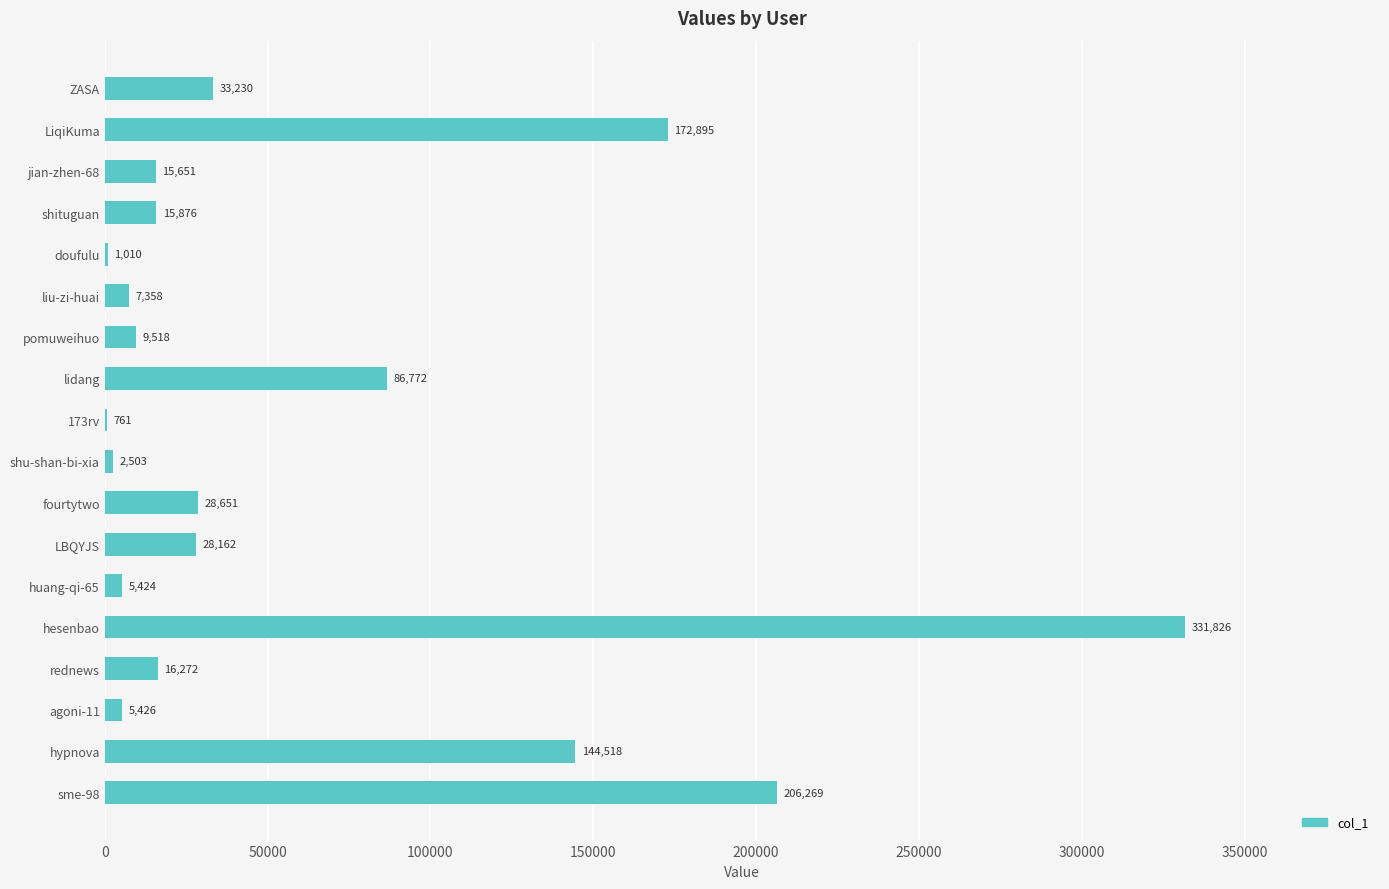

The chart shows a value of 5426 at agoni-11. True or false?

True